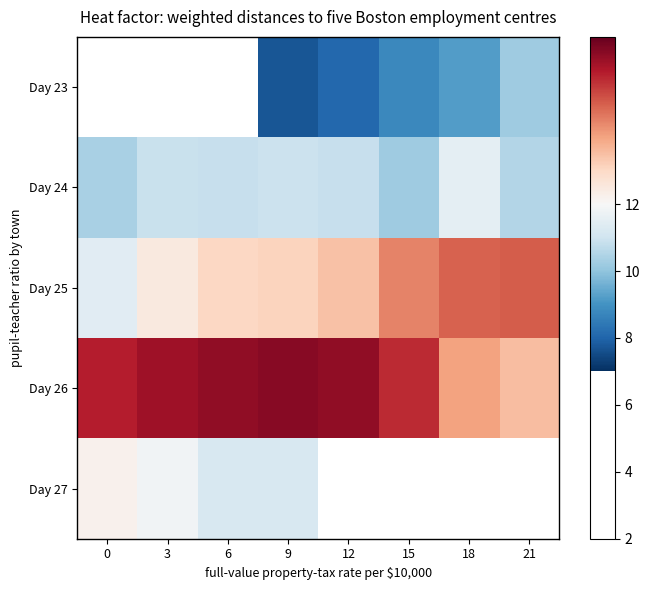

How many data points does each series have?

8